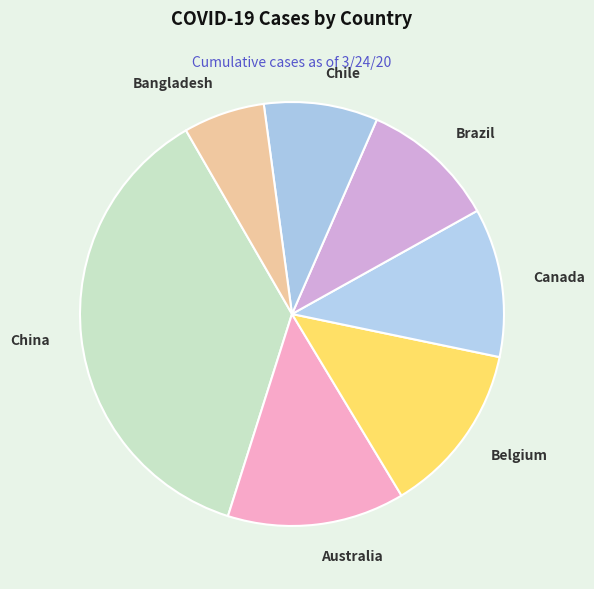

Does Belgium account for over 50% of the chart?

No